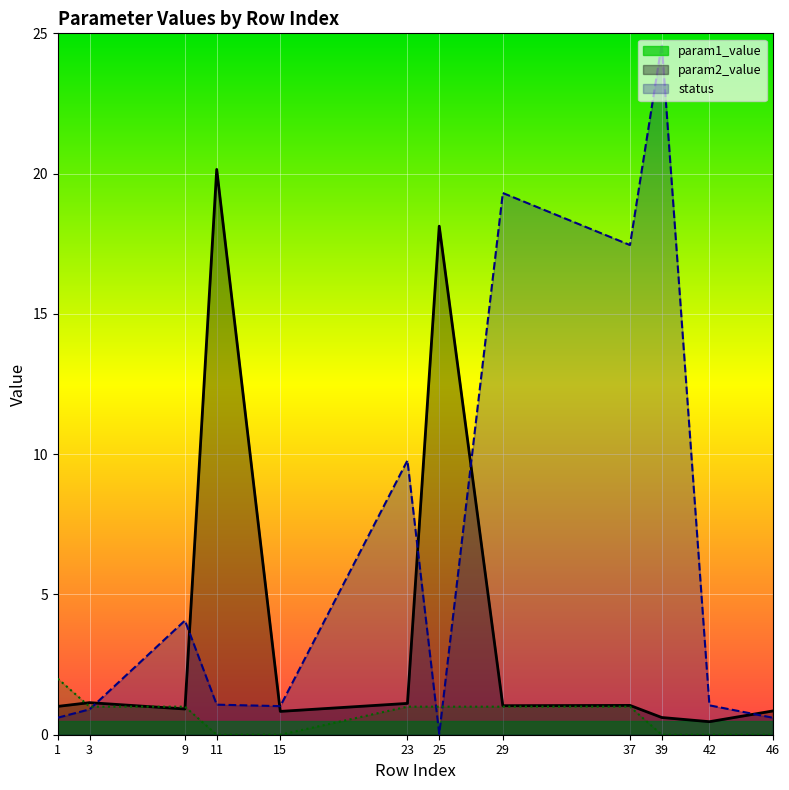

True or false: status has more than 2 points higher than both neighbors.

False